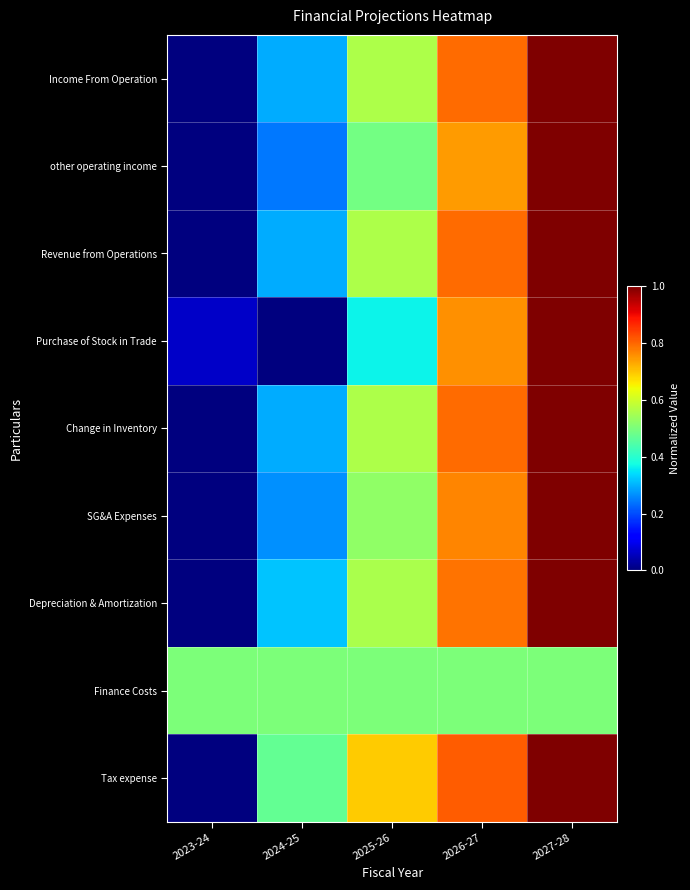

What is the greatest value displayed?

1.0